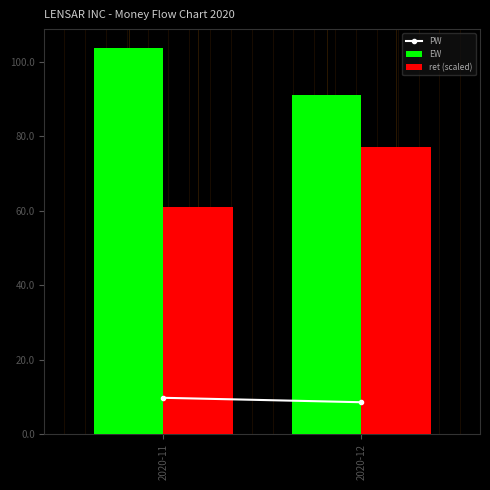

True or false: ret (scaled) has a value of 77.0 at 2020-12.

True